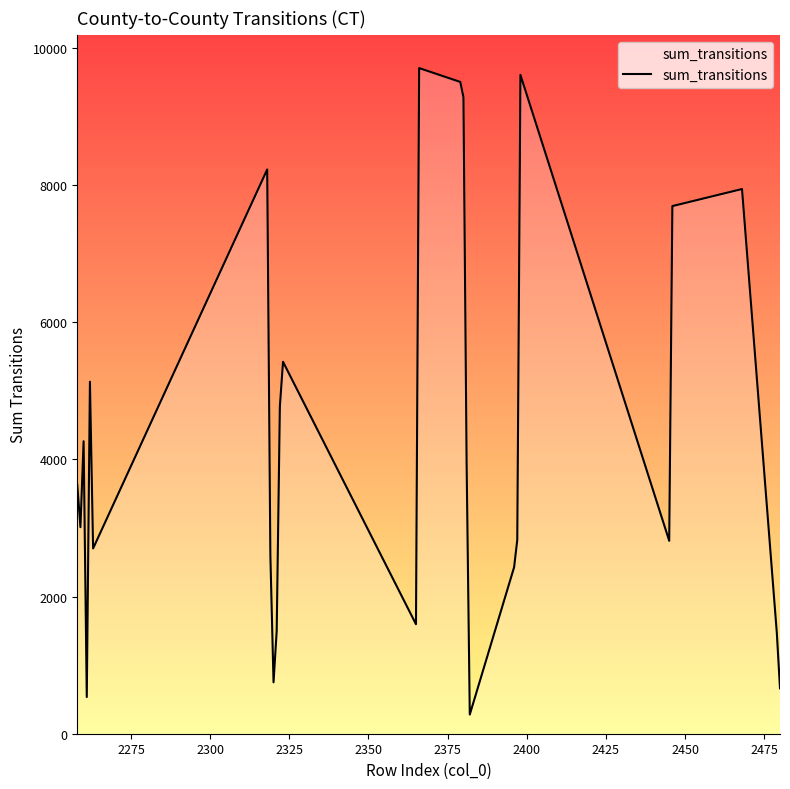

What is the difference between the maximum and second lowest values?

9174